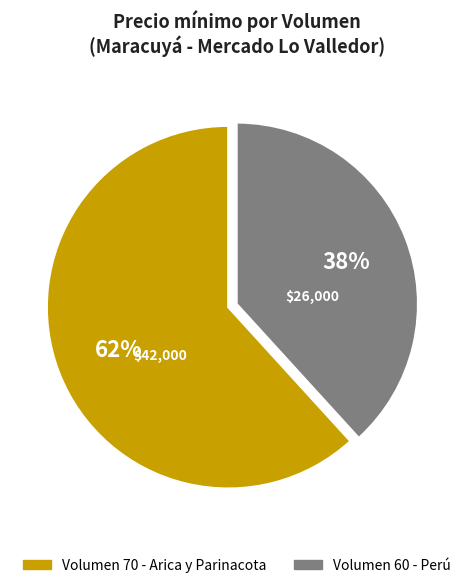

How many slices are in this pie chart?

2